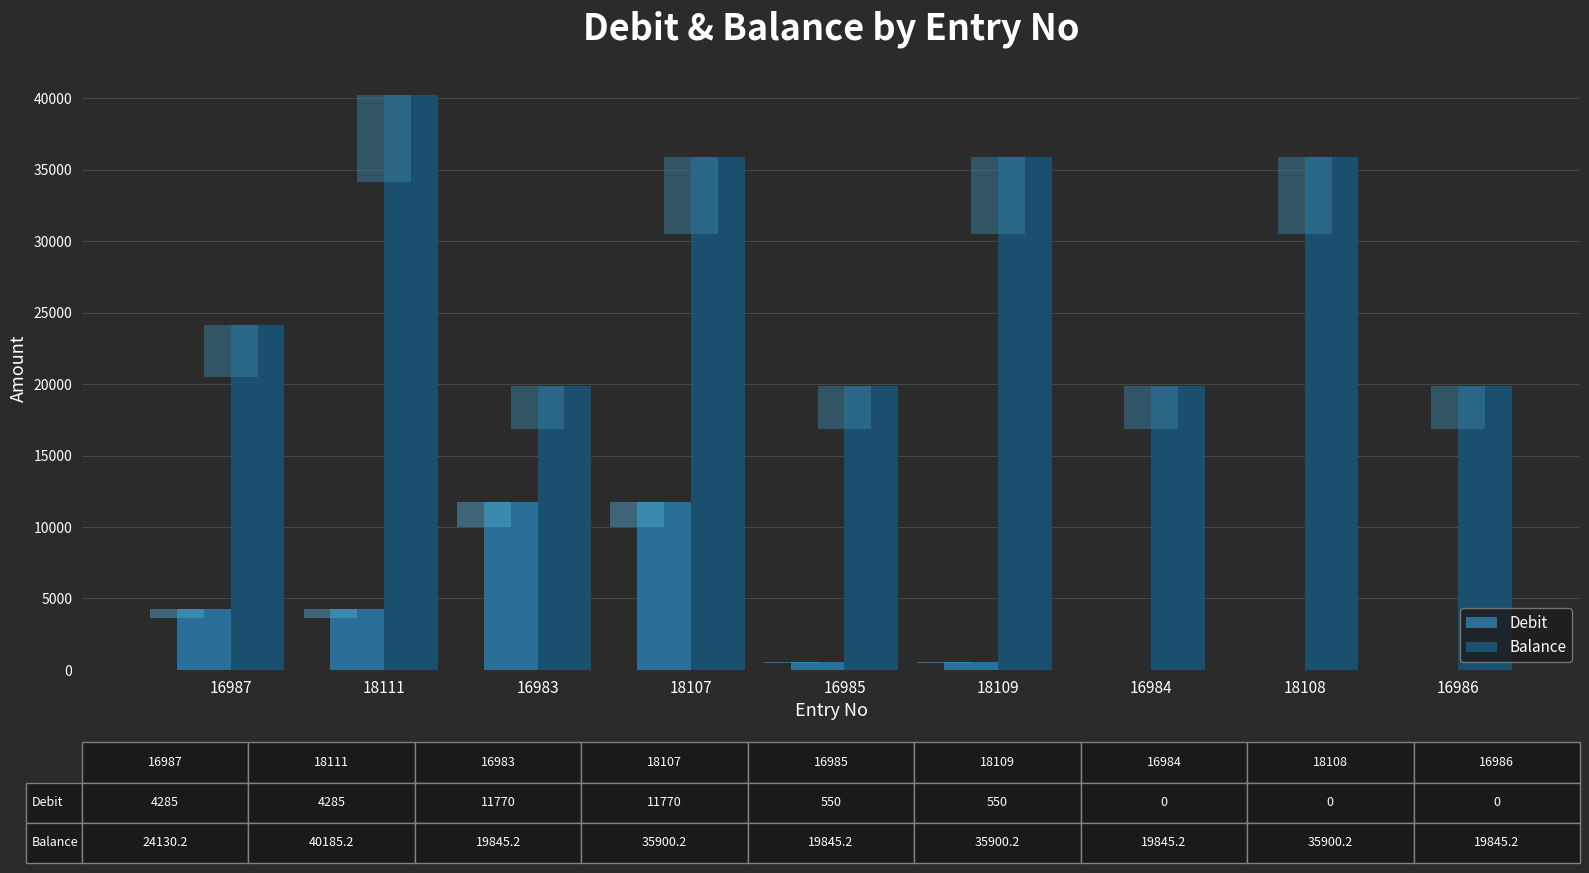

Reading left to right, what are all the values shown in this chart?

Debit: 4285.0	4285.0	11770.0	11770.0	550.0	550.0	0.0	0.0	0.0
Balance: 24130.2	40185.2	19845.2	35900.2	19845.2	35900.2	19845.2	35900.2	19845.2